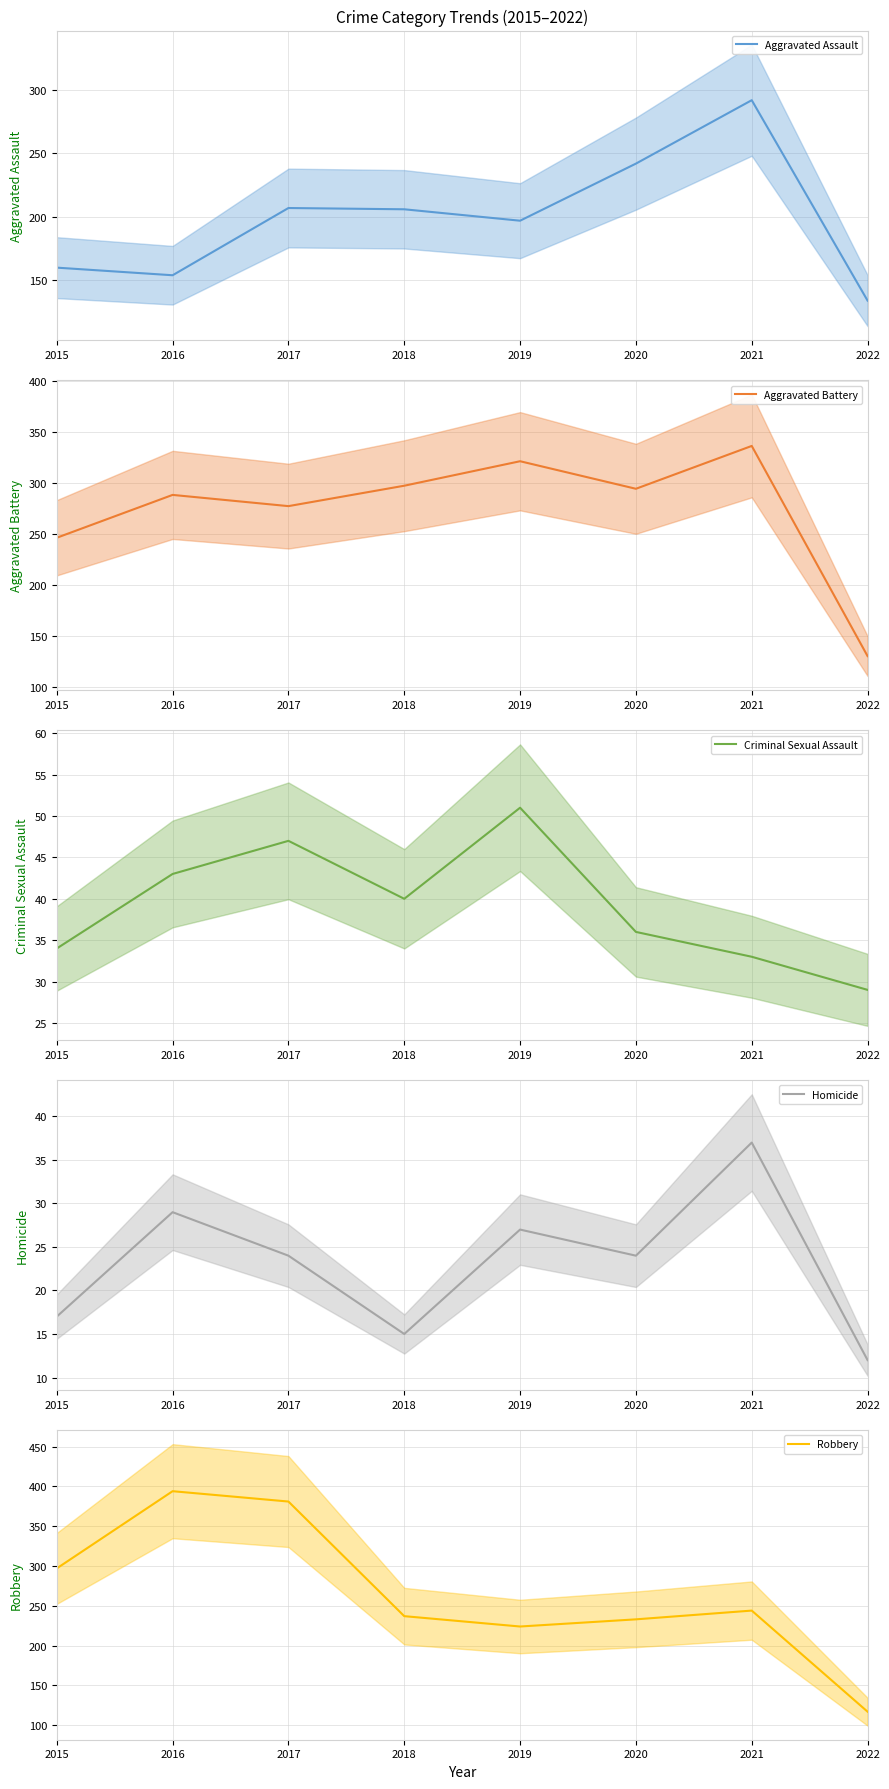

Between 2016 and 2018, which is larger?

2018